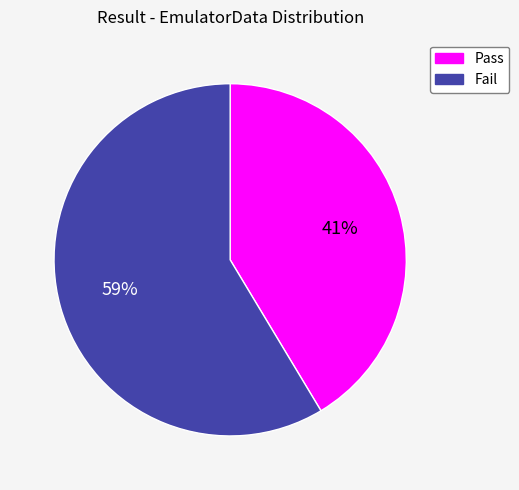

To the nearest percent, what percentage of the pie is Fail?

59%